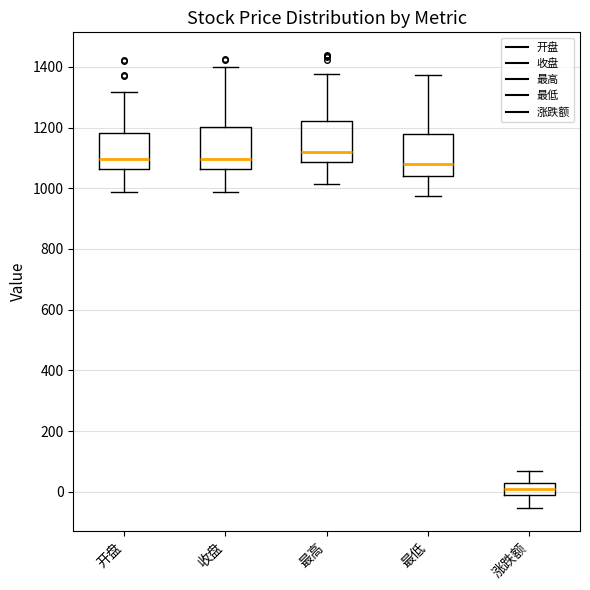

Reading left to right, read every box against the y-axis: the position of its median line, the range the box covers, and the ends of its whiskers. The values are not printed on the chart, so give them approximately, as read against the axis.

开盘: median 1100, box 1060 to 1180, whiskers 980 to 1320
收盘: median 1100, box 1060 to 1200, whiskers 980 to 1400
最高: median 1120, box 1080 to 1220, whiskers 1020 to 1380
最低: median 1080, box 1040 to 1180, whiskers 980 to 1380
涨跌额: median 0, box -20 to 40, whiskers -60 to 60